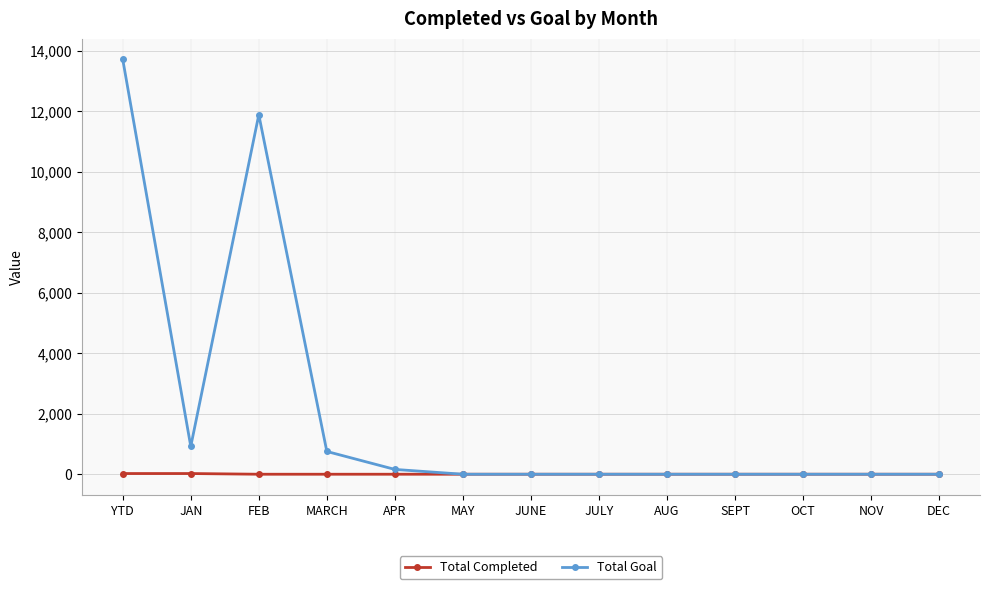

True or false: Total Goal has a value of 0 at OCT.

True